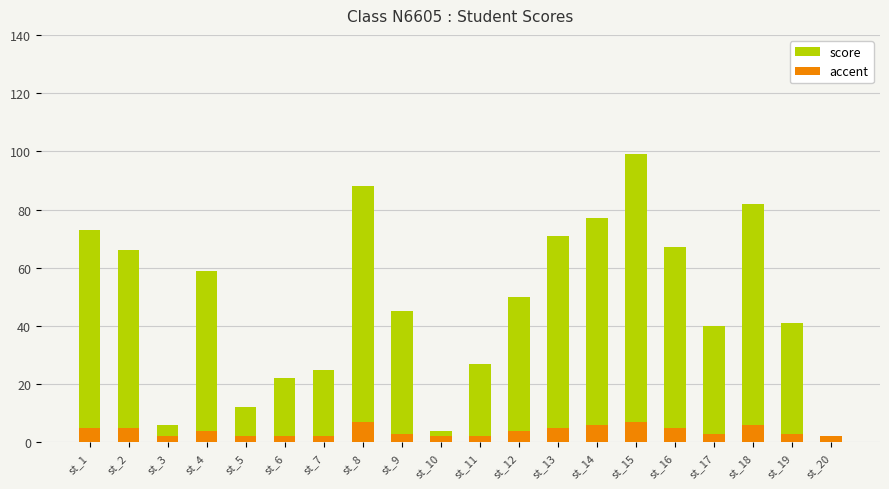

Where does the accent series first go above 4?

st_1